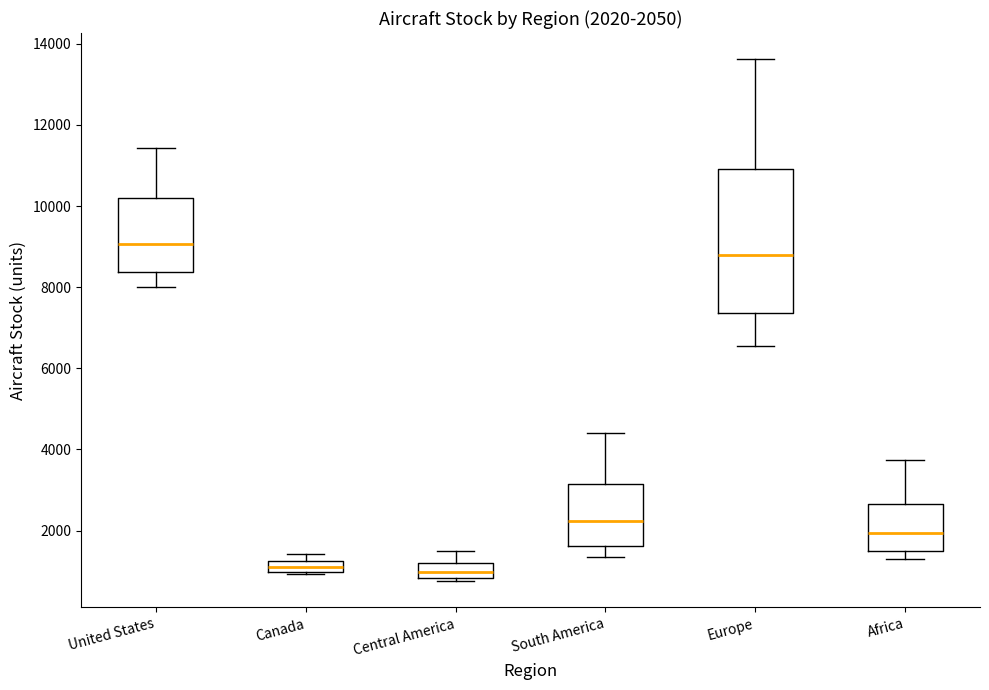

Comparing the boxes themselves (not the whiskers), which one is the tallest?

Europe